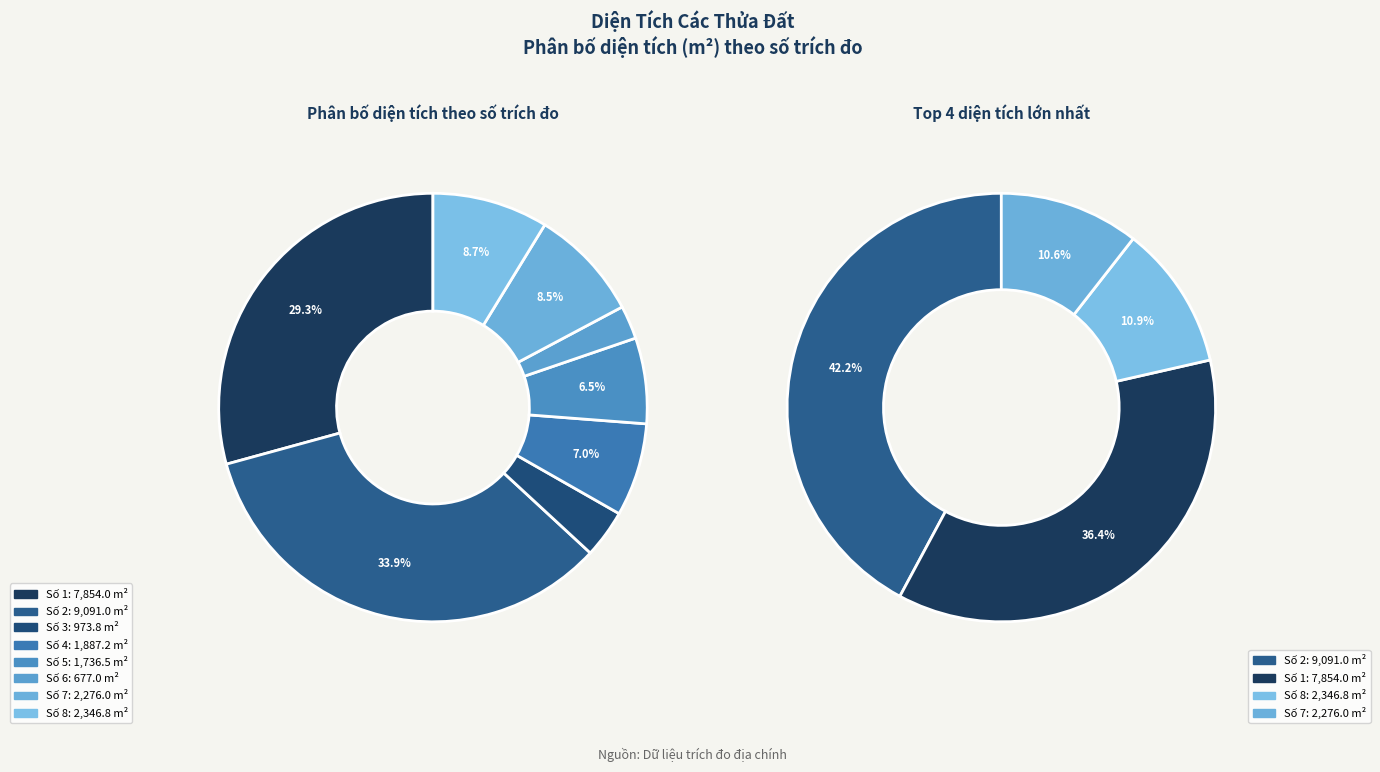

Approximately how many times larger is the value at 3 compared to 2?

0.1